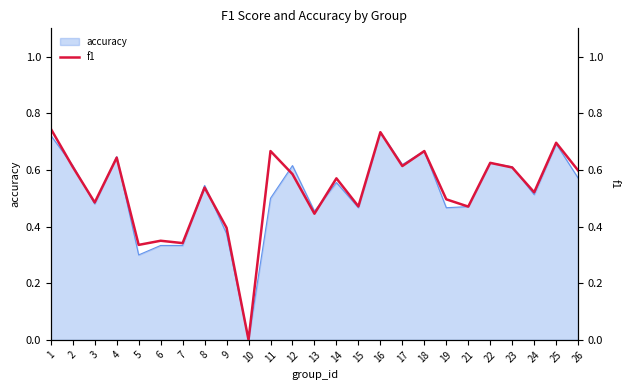

True or false: the data has more than 0 interior local peaks.

True